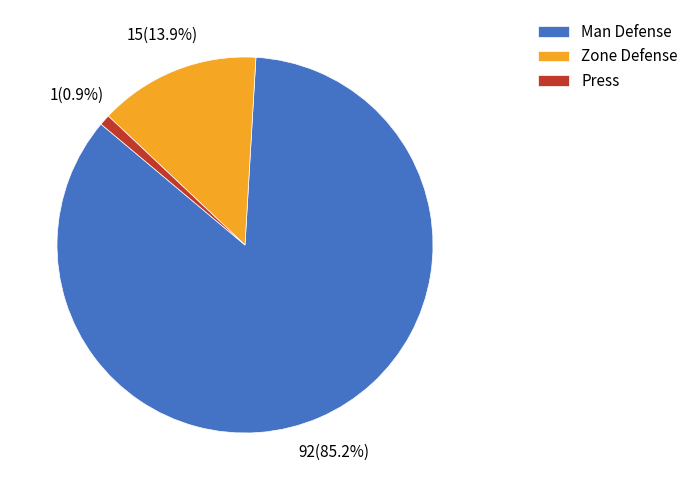

Combined, do Press and Man Defense account for over 50%?

Yes